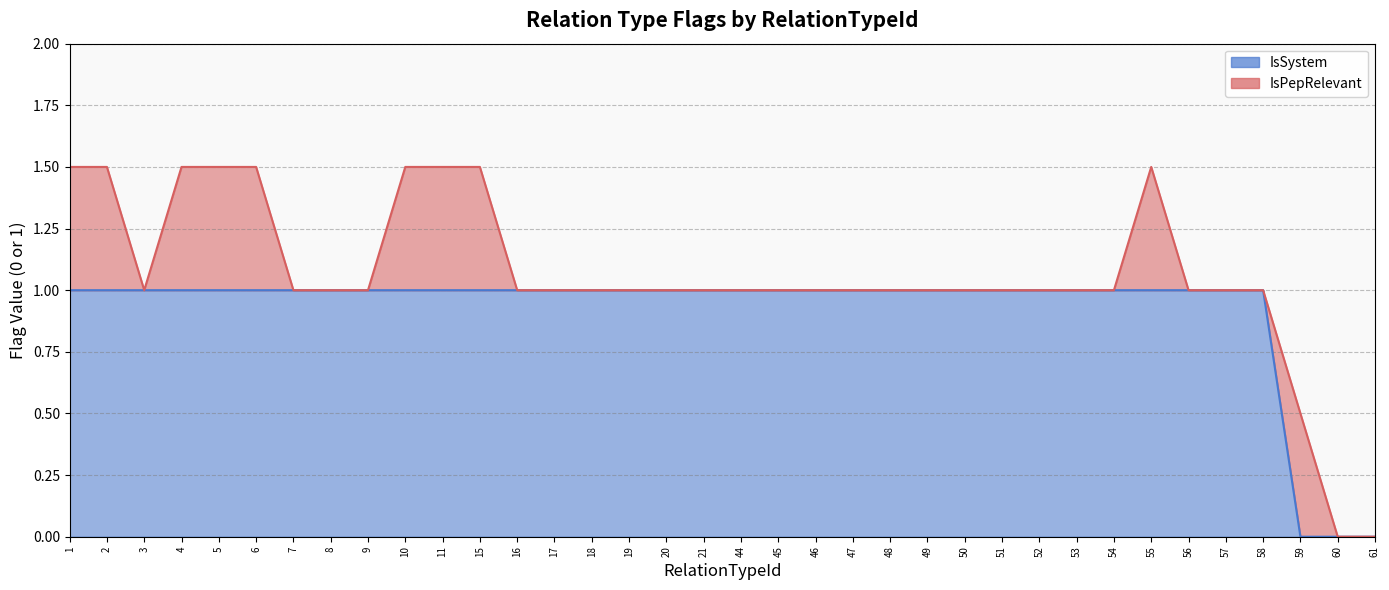

Which has a higher value, 10 or 8?

10